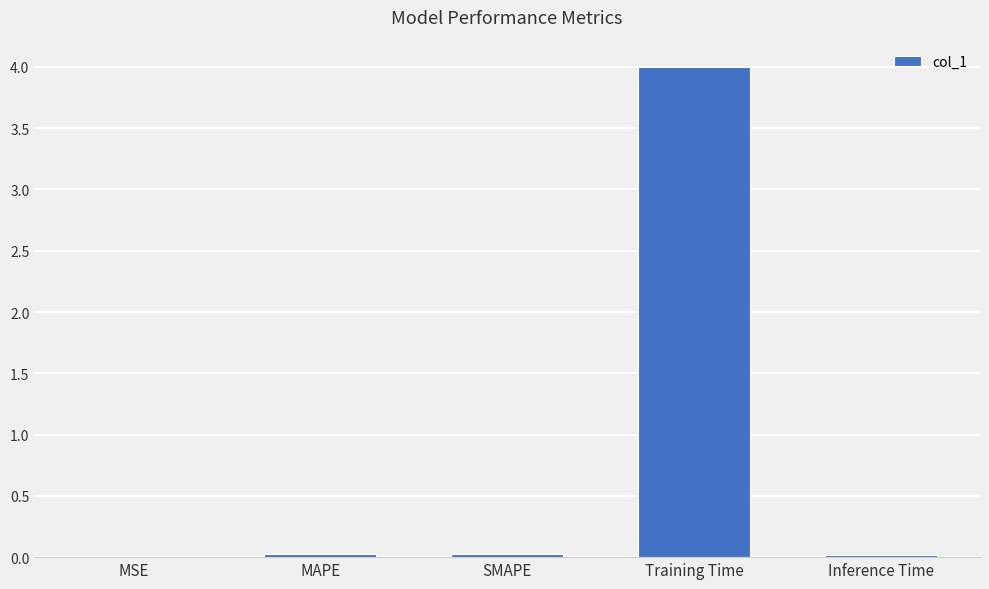

What is the difference between the values at Training Time and SMAPE?

4.0